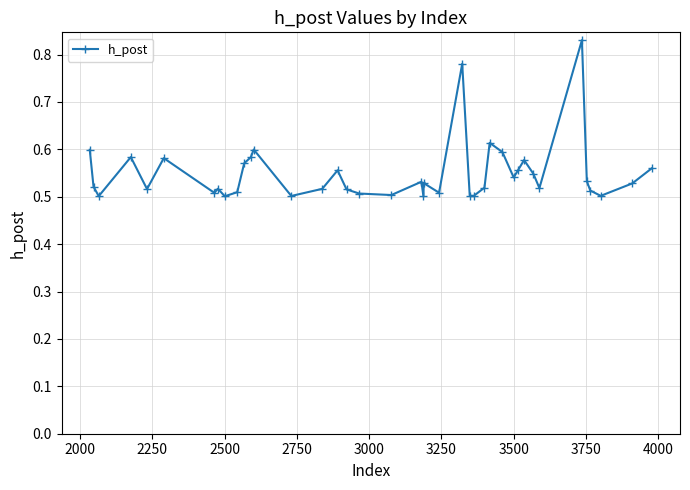

What is the difference between the maximum and minimum values?

0.3